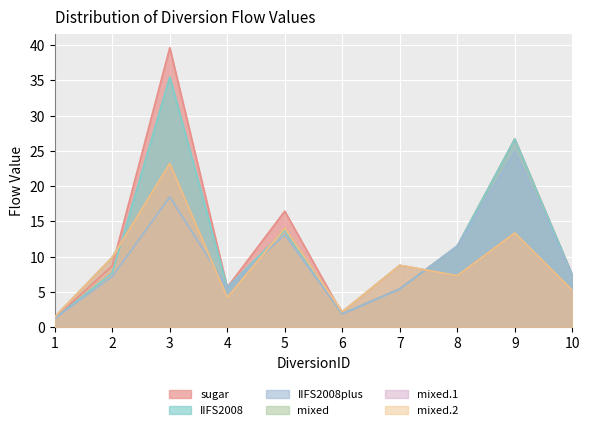

What is the sum of all mixed.2 values?

89.6